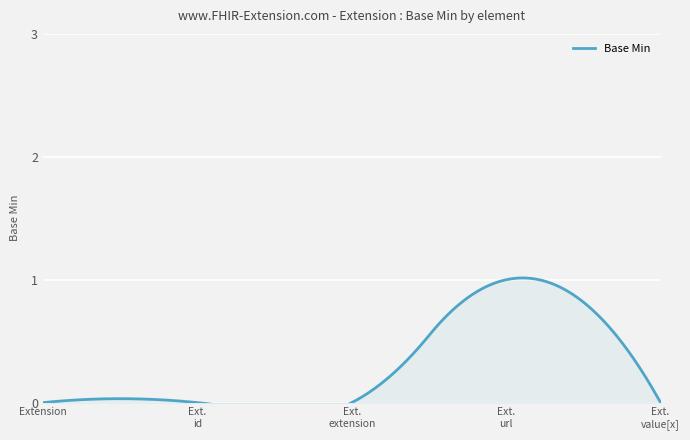

What is the sum of all values?

1